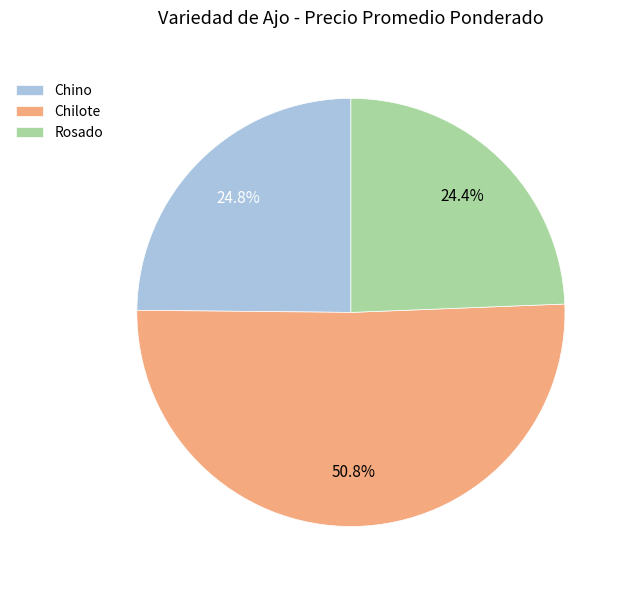

How many slices are in this pie chart?

3